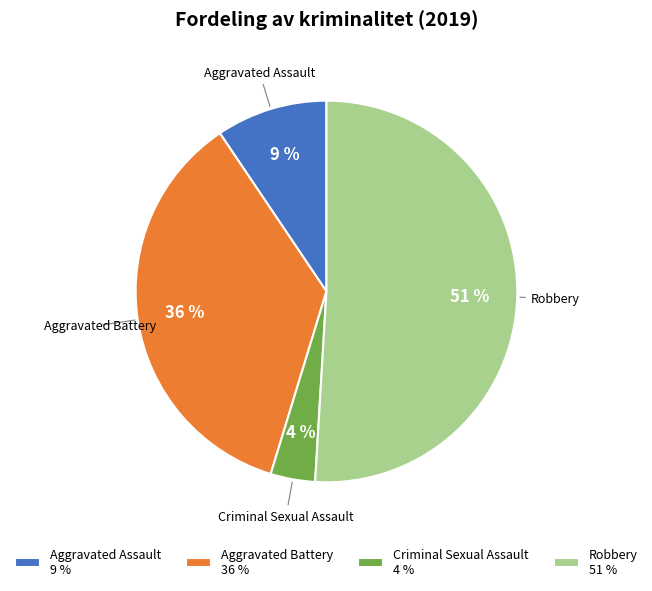

Rank the categories by value from highest to lowest.

Robbery, Aggravated Battery, Aggravated Assault, Criminal Sexual Assault